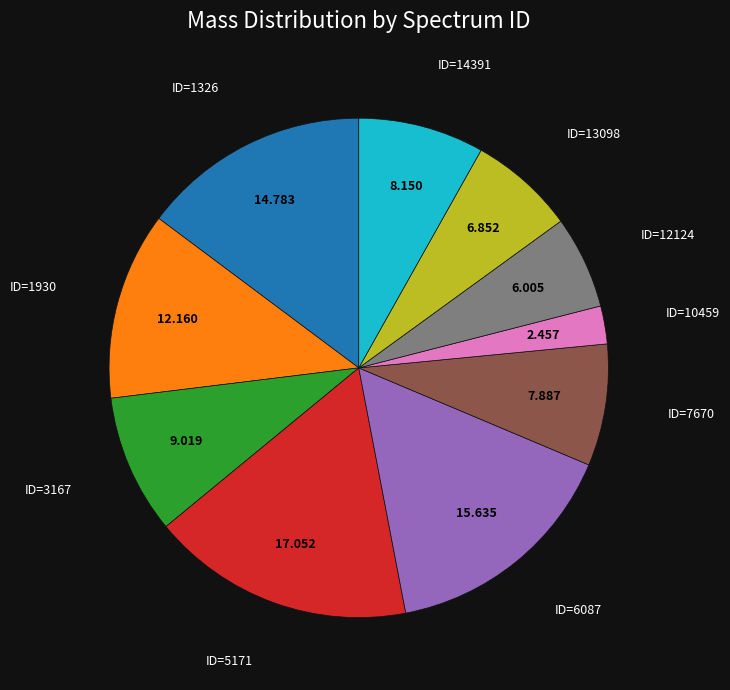

Is there any slice that represents more than half of the pie?

No